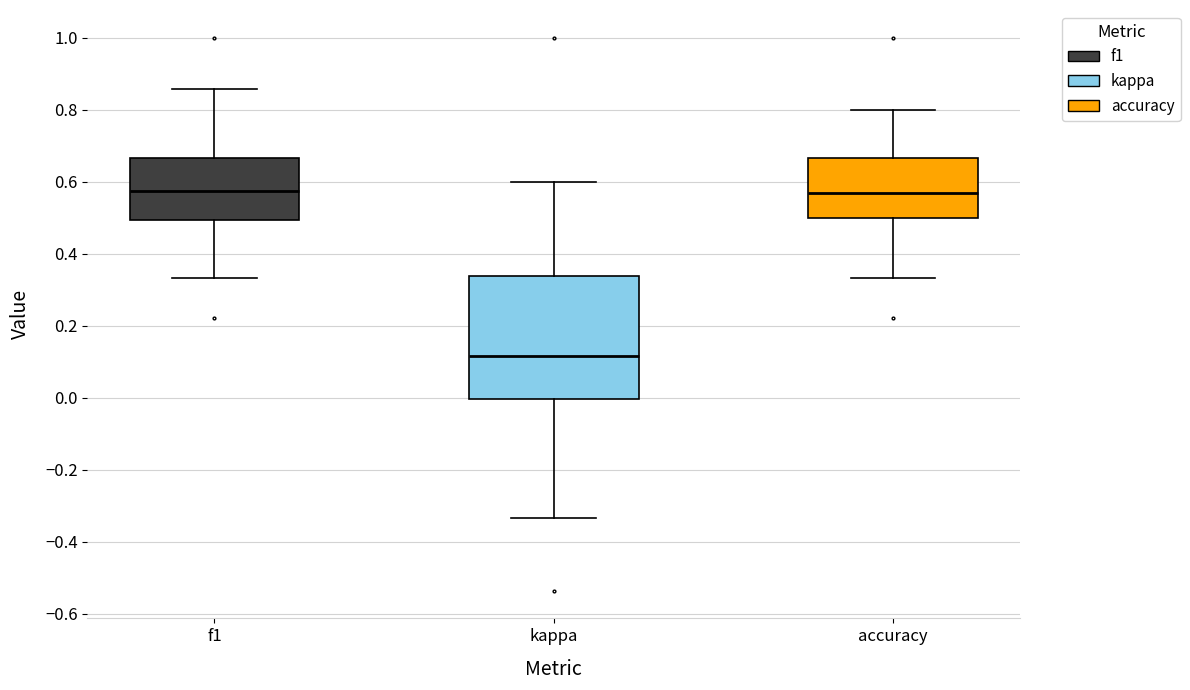

Which box's median line is the lowest?

kappa